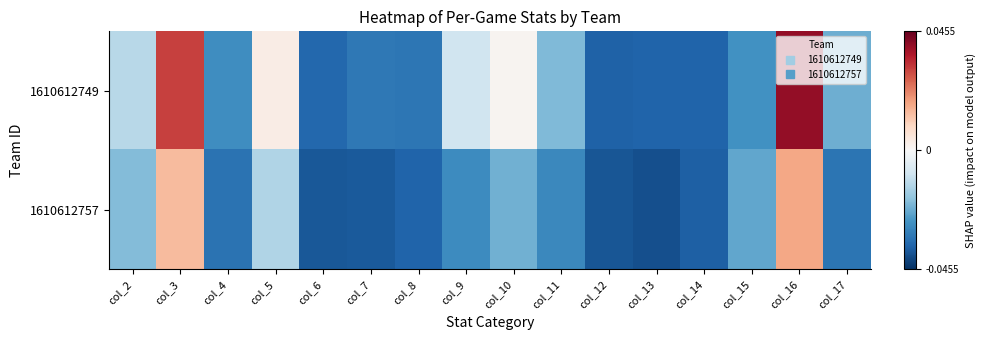

At which category is the sum across all series the highest?

col_16